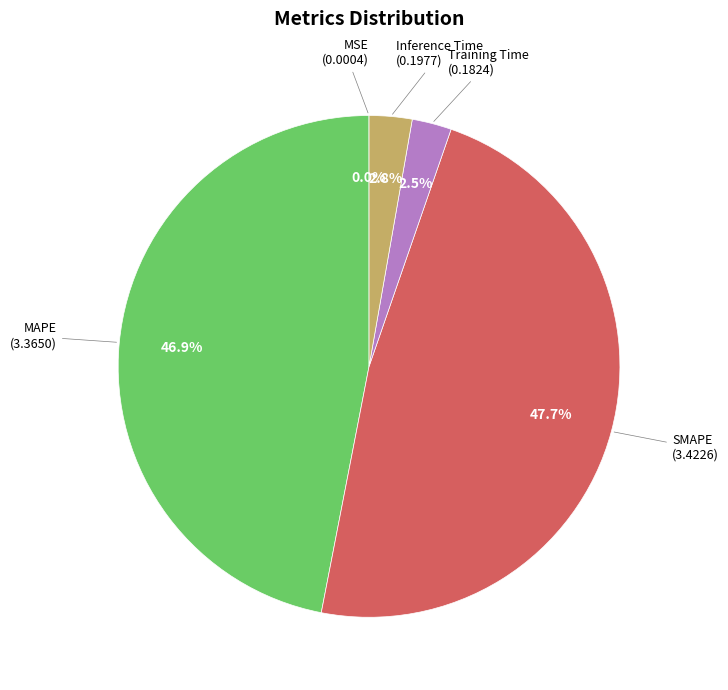

Does any single category account for the majority?

No